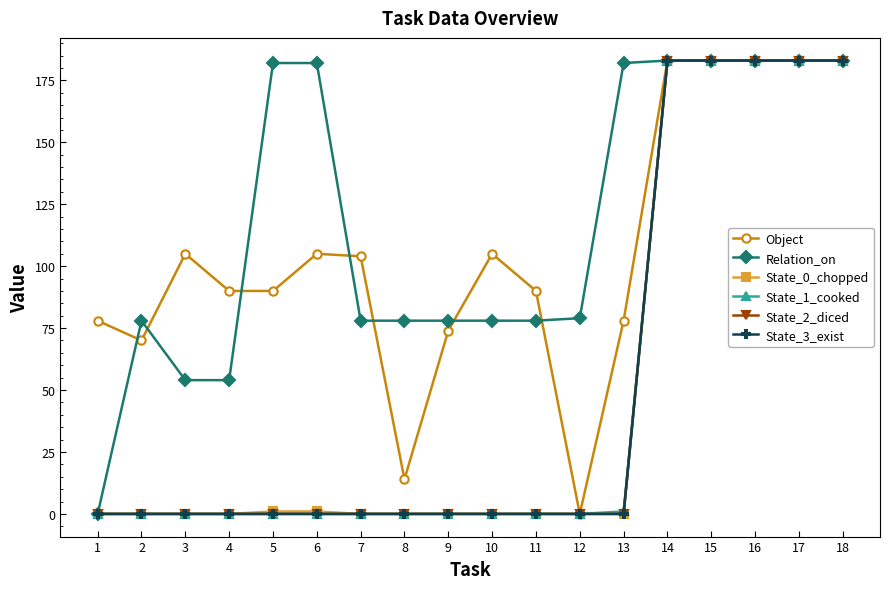

True or false: State_1_cooked has a value of -68 at 10.

False